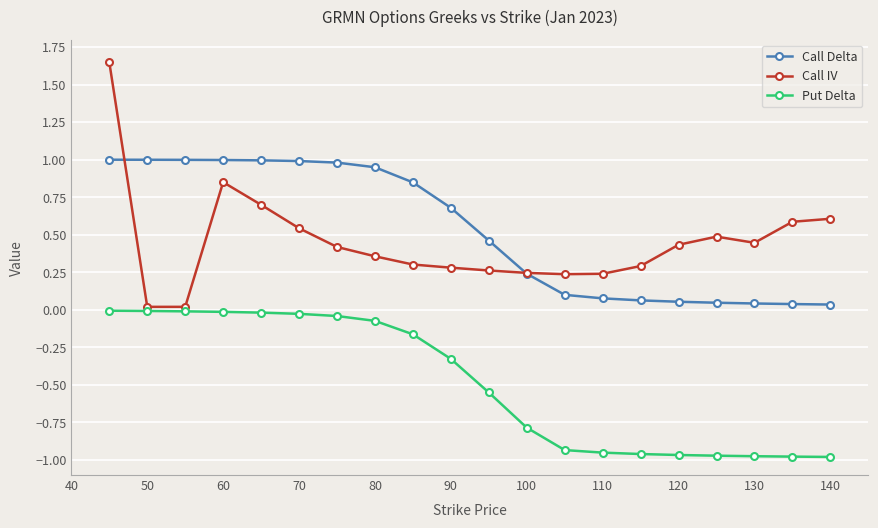

How many series are shown in this chart?

3